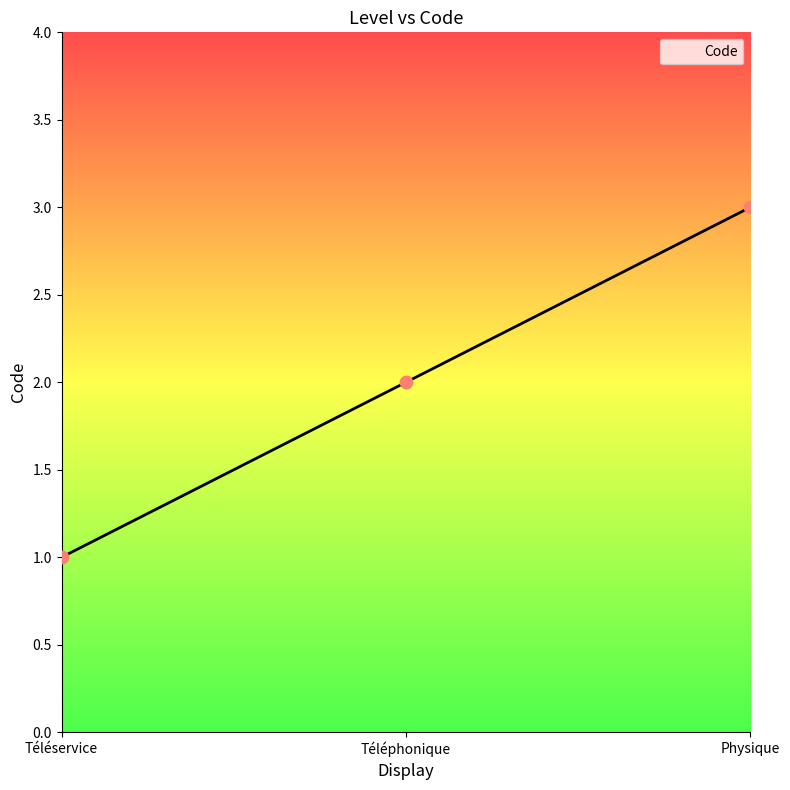

Which has a higher value, Physique or Téléservice?

Physique